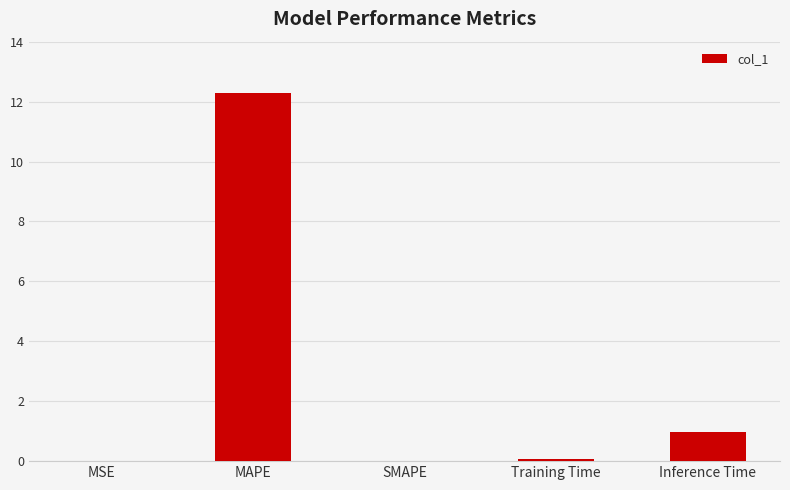

Count the number of data series in this chart.

1